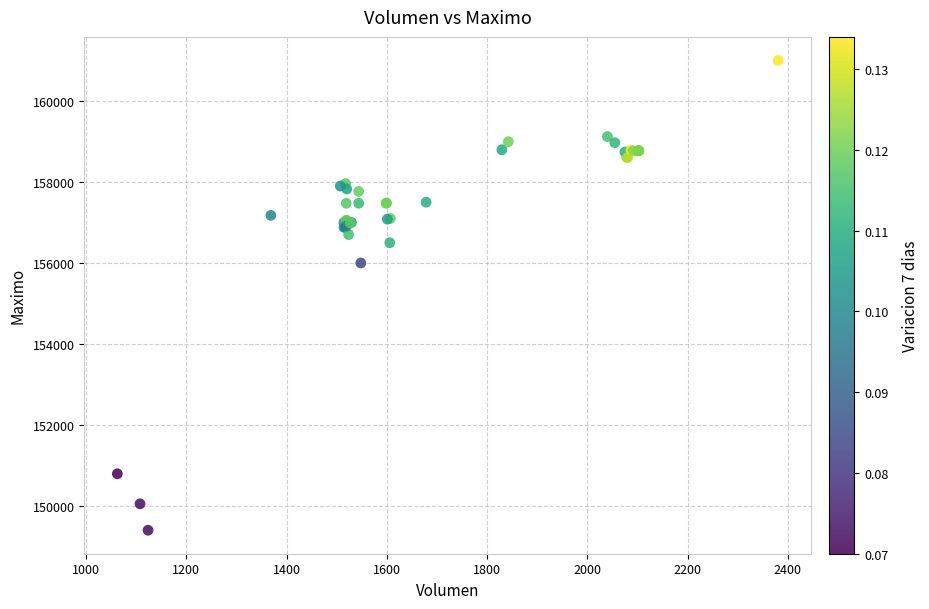

What Y value in the scatter plot is closest to 155202?

156000